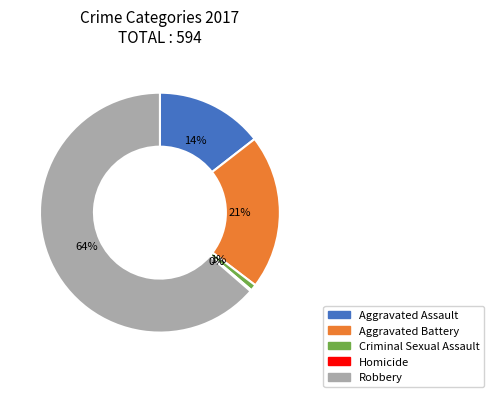

To the nearest percent, what is the average slice percentage?

20%